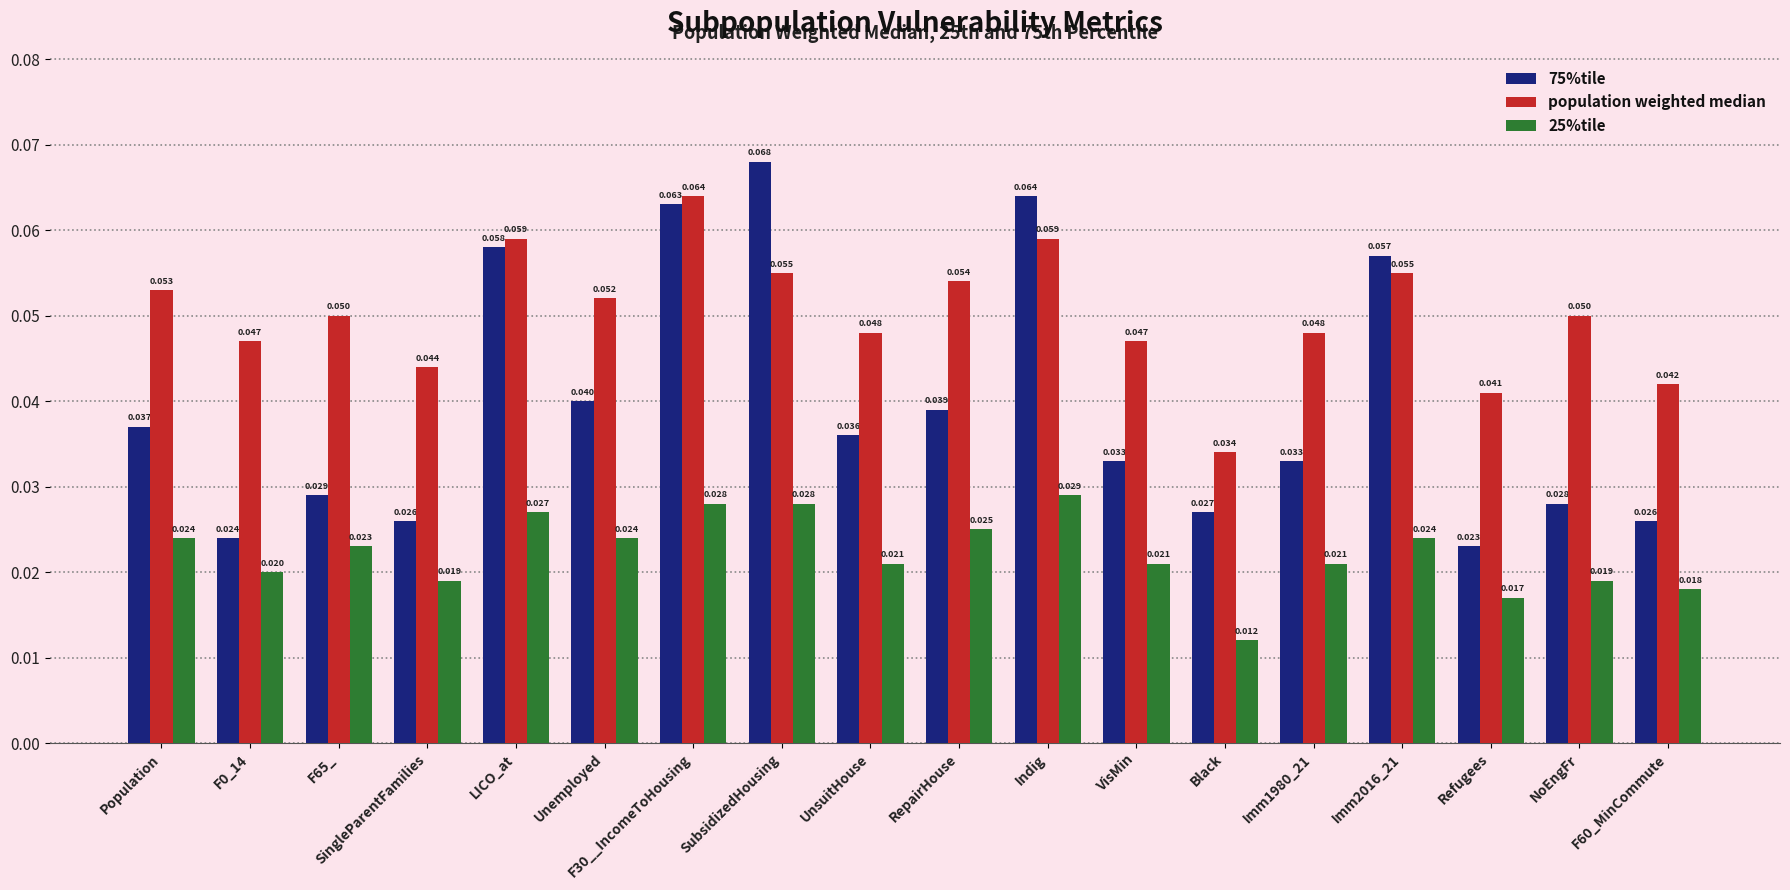

At Indig, list the series in order from largest to smallest.

75%tile, population weighted median, 25%tile